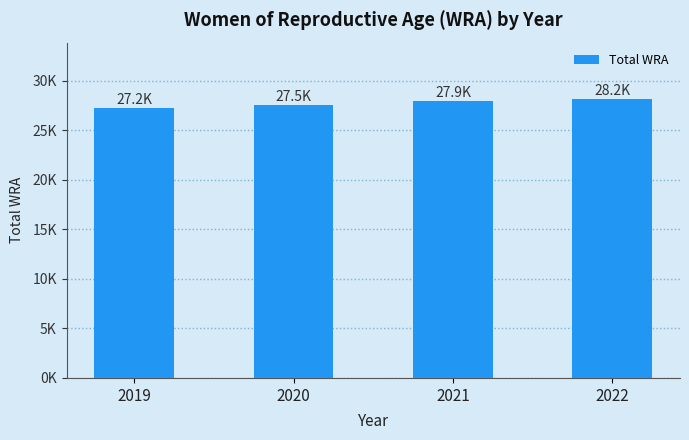

Reading right to left, extract all data points from this chart.

28200	27900	27500	27200